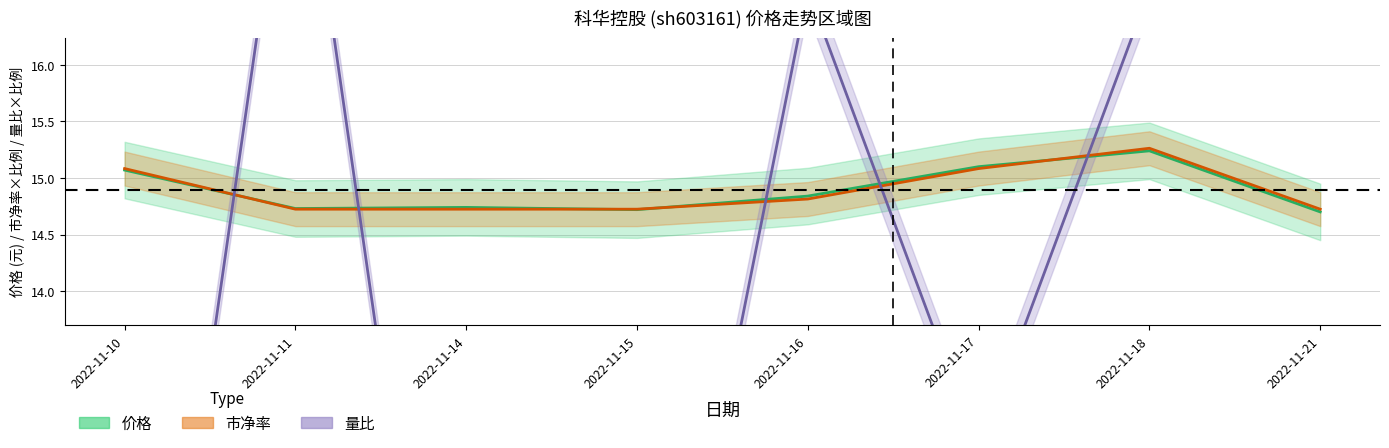

Between 2022-11-18 and 2022-11-16, which is larger?

2022-11-18